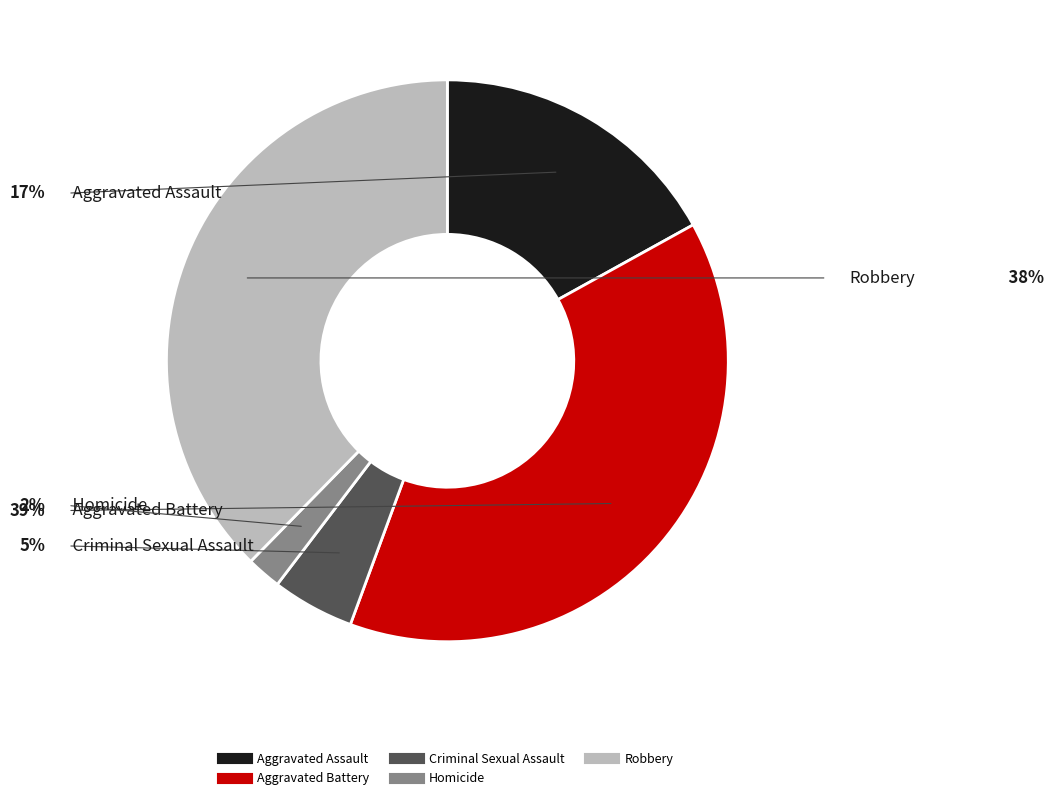

True or false: Criminal Sexual Assault accounts for 5% of the total.

True